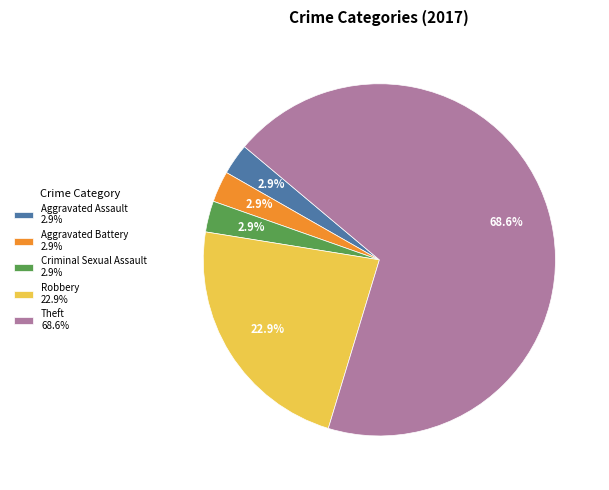

What is the ratio of the value at Criminal Sexual Assault 2.9% to the value at Aggravated Battery 2.9%?

1.0